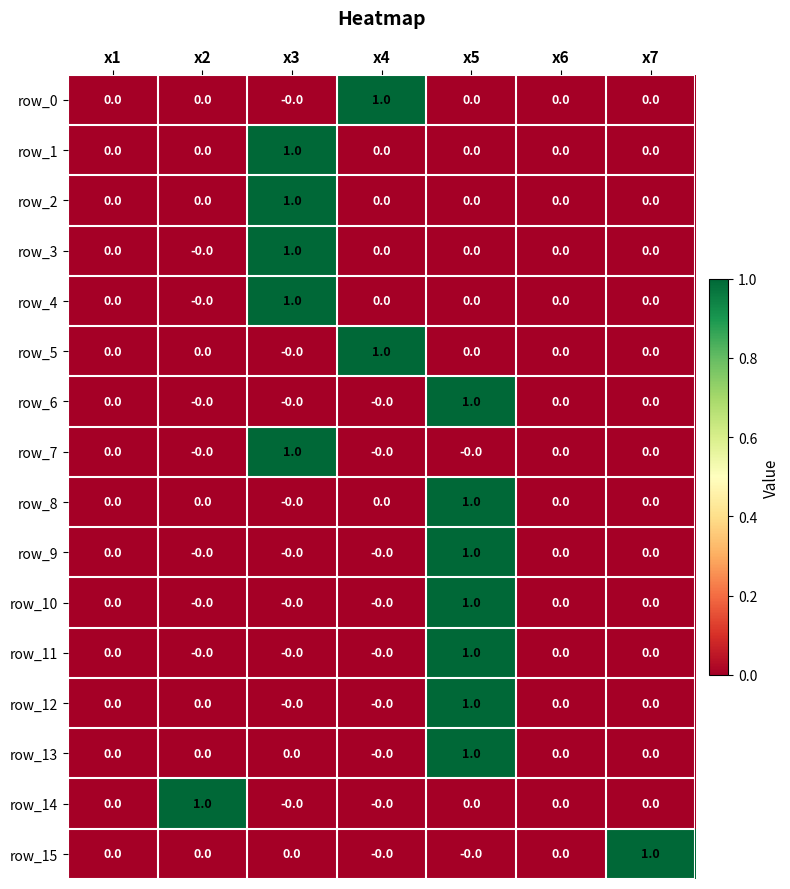

At which category is the sum across all series the highest?

x5